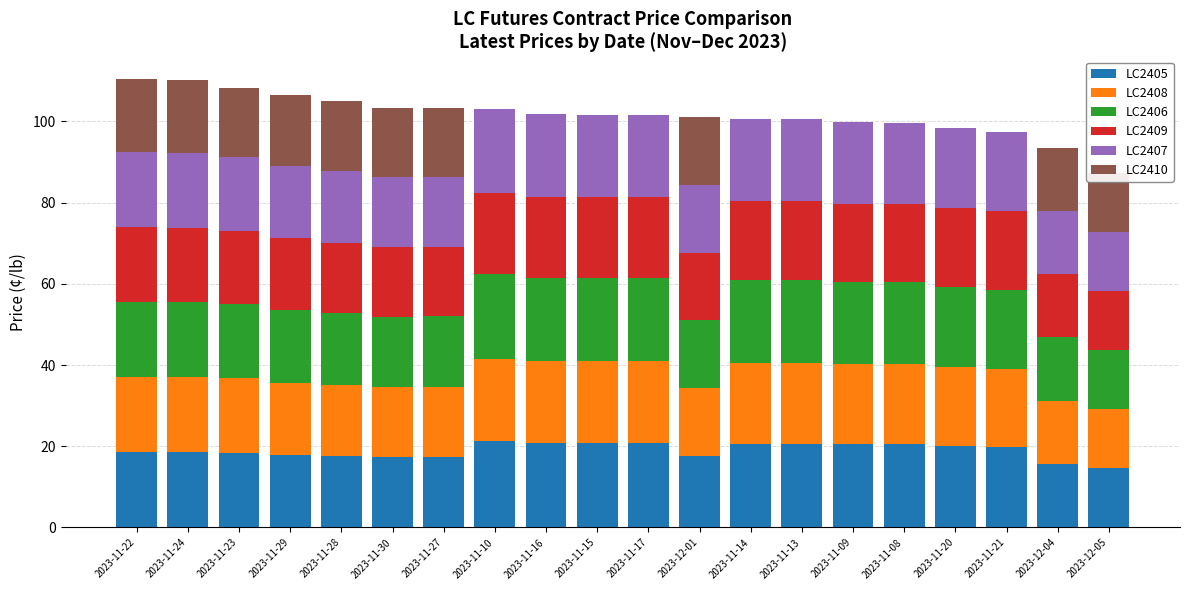

What is the maximum value for LC2405?

21.2